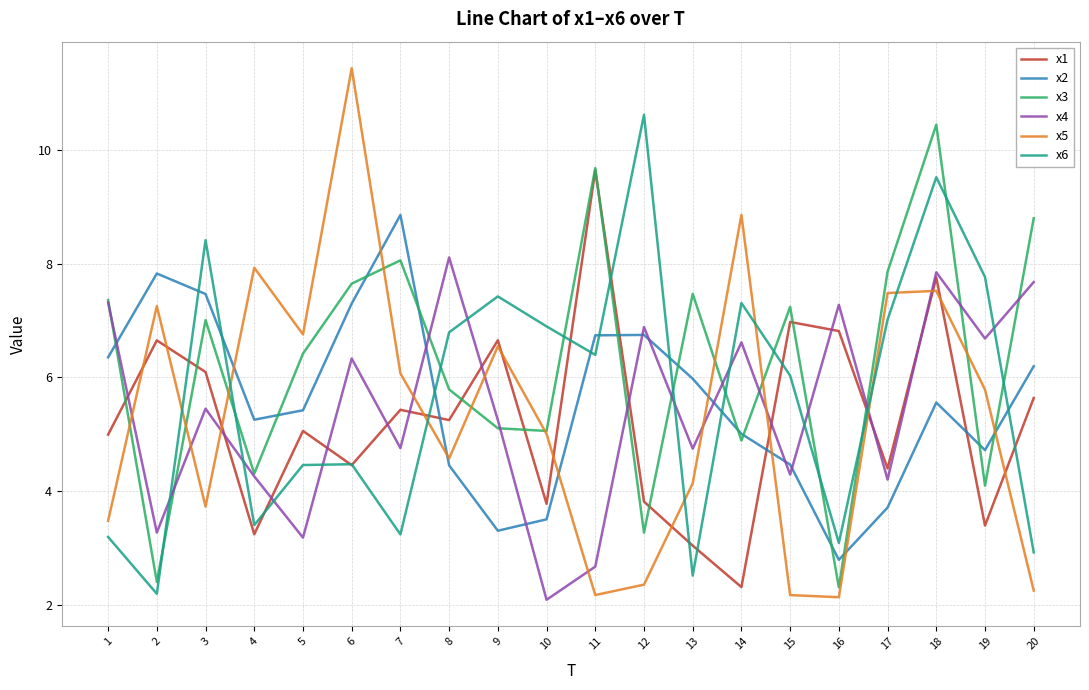

Between 5 and 9, which series saw the biggest shift?

x6